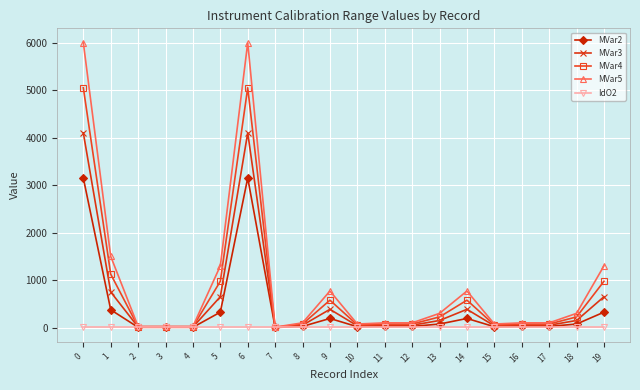

Which series changed the most between 0 and 13?

MVar5